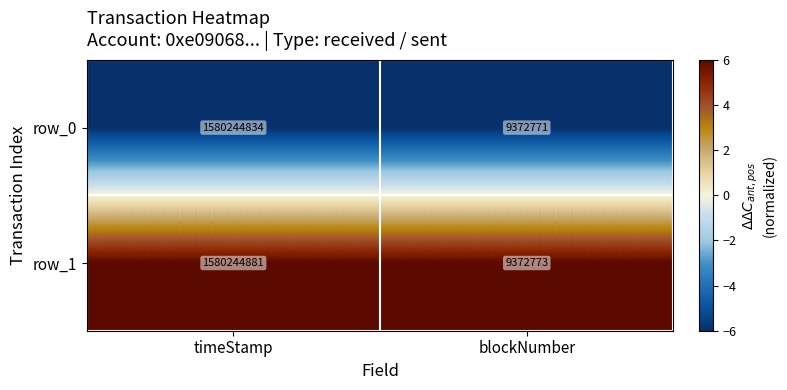

Which series has the largest total across all categories?

row_1